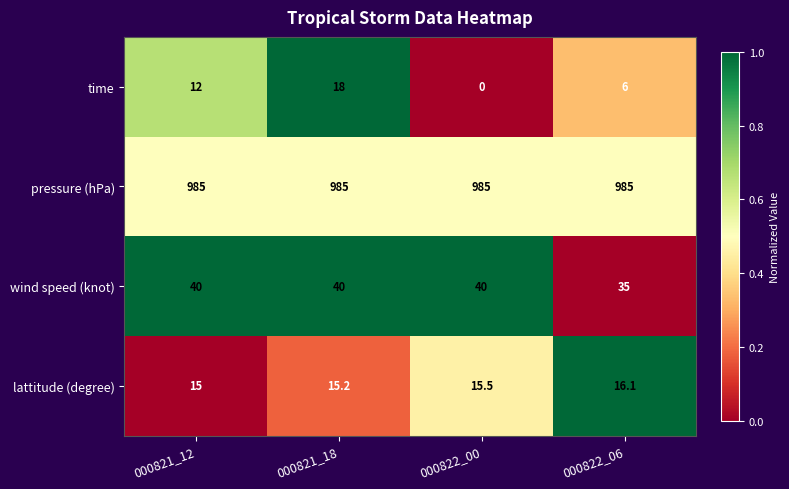

What is the total value across all series at 000822_00?

1040.5